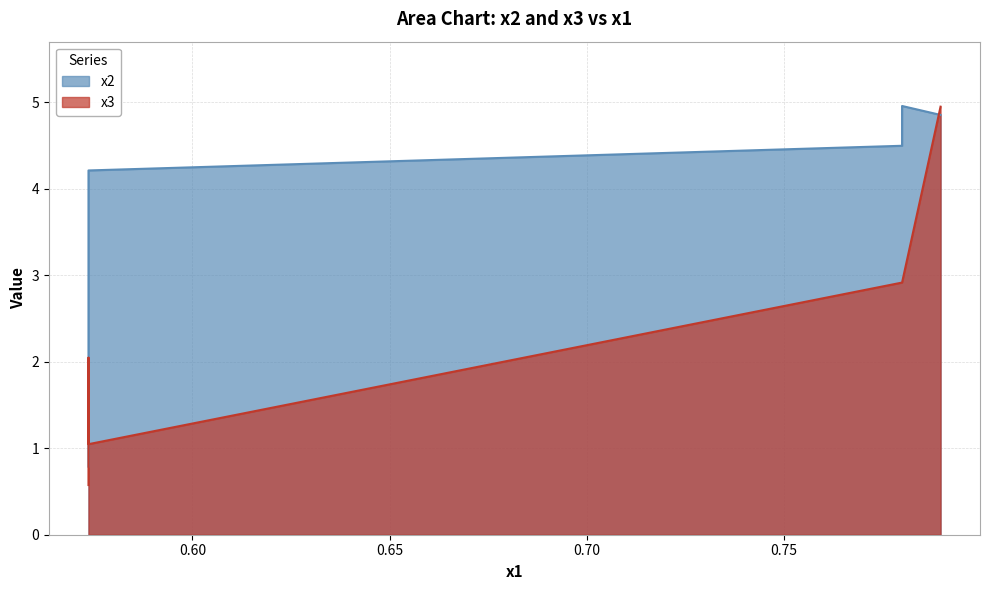

Reading left to right, list all the values displayed in this chart.

x2: 0.57365549=0.8	0.57365549=1.9	0.57365549=4.2	0.77986267=4.5	0.77986267=5.0	0.78961723=4.9
x3: 0.57365549=0.6	0.57365549=2.0	0.57365549=1.0	0.77986267=2.9	0.77986267=2.9	0.78961723=5.0